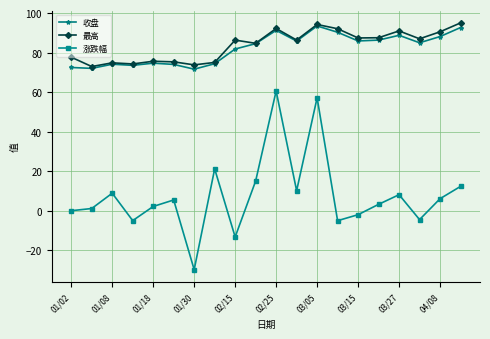

True or false: 涨跌幅 and 最高 intersect in this chart.

False